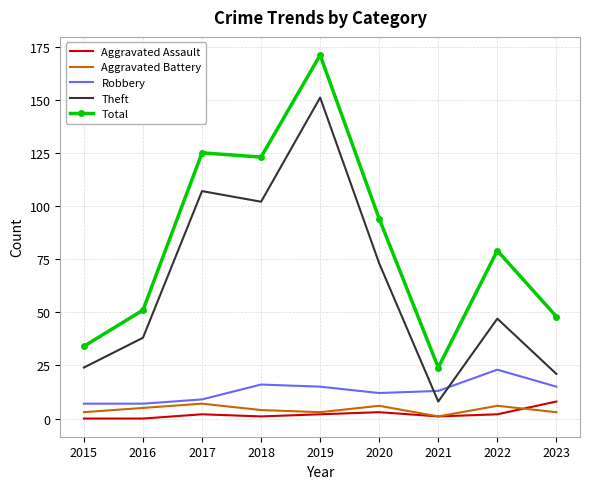

Where is the first local maximum for Aggravated Battery?

2017